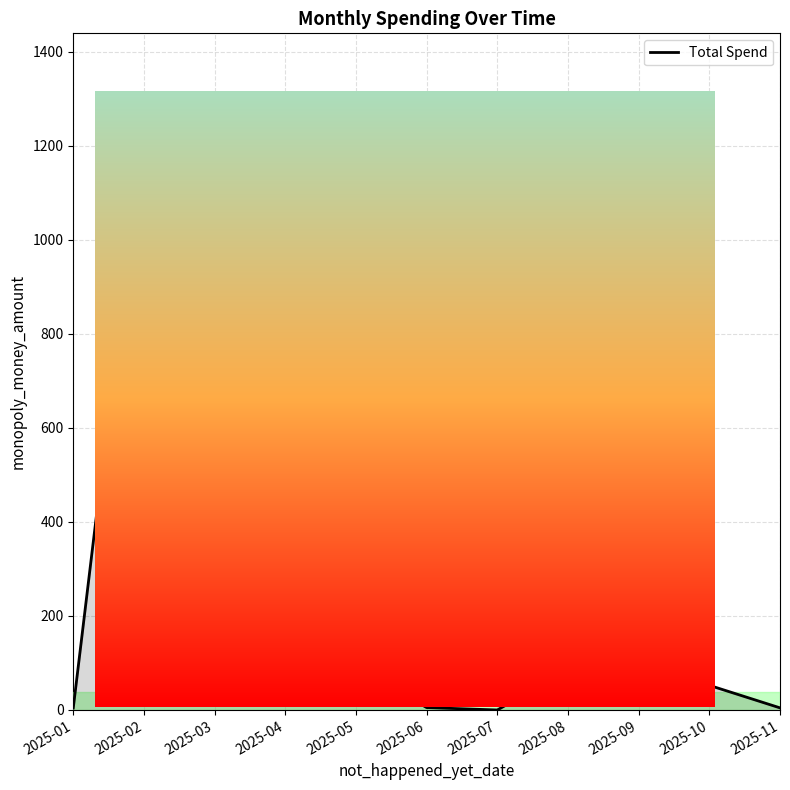

What is the maximum value shown in the chart?

1251.8